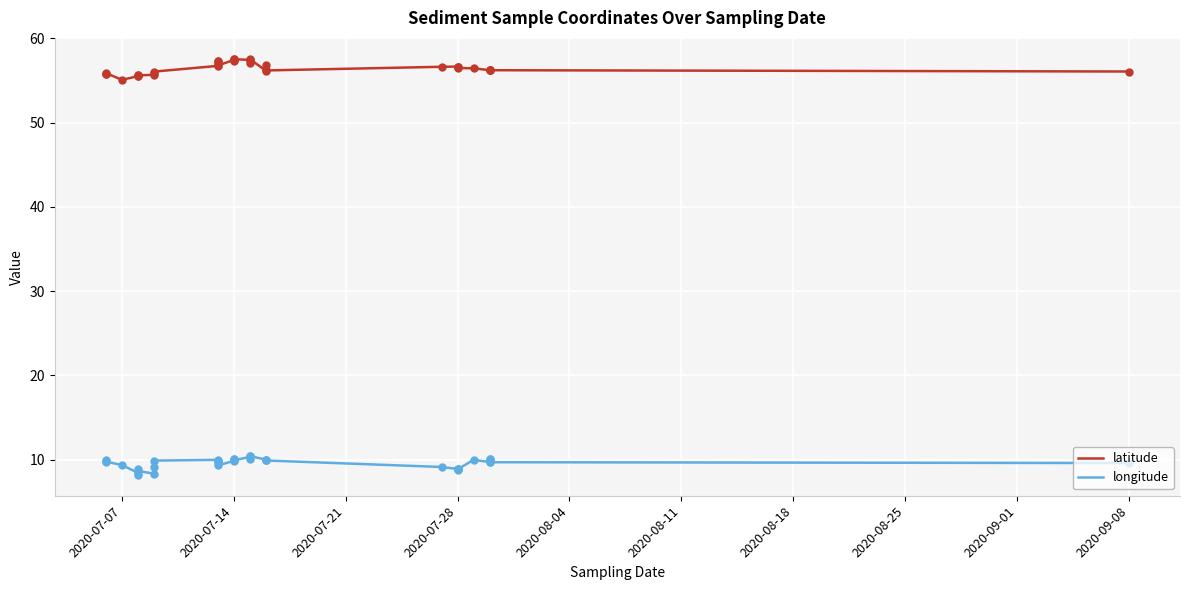

Which series has the largest total across all categories?

latitude